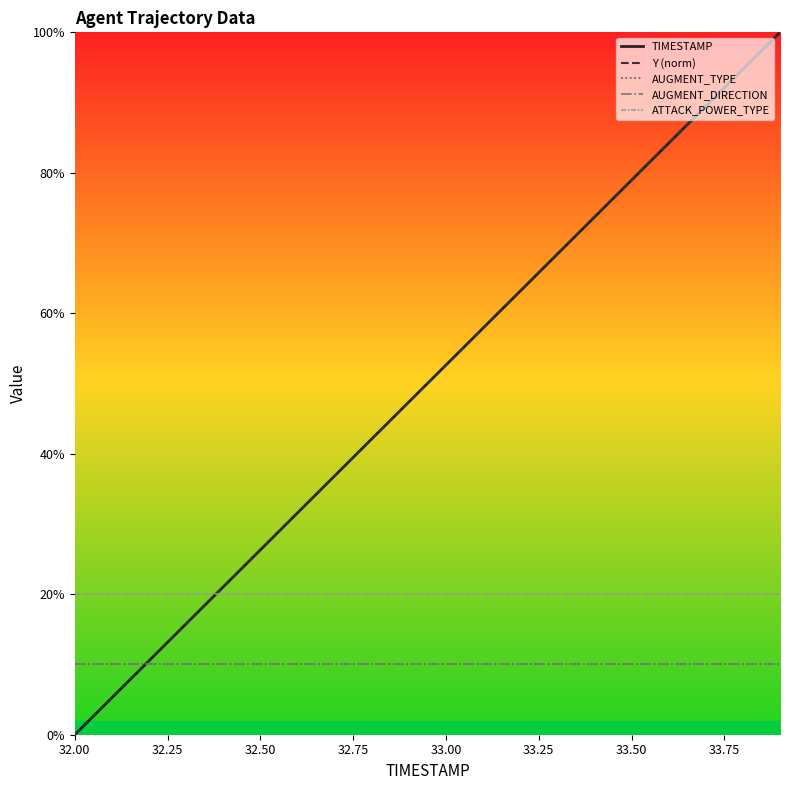

What is the average value of the TIMESTAMP series?

50.0